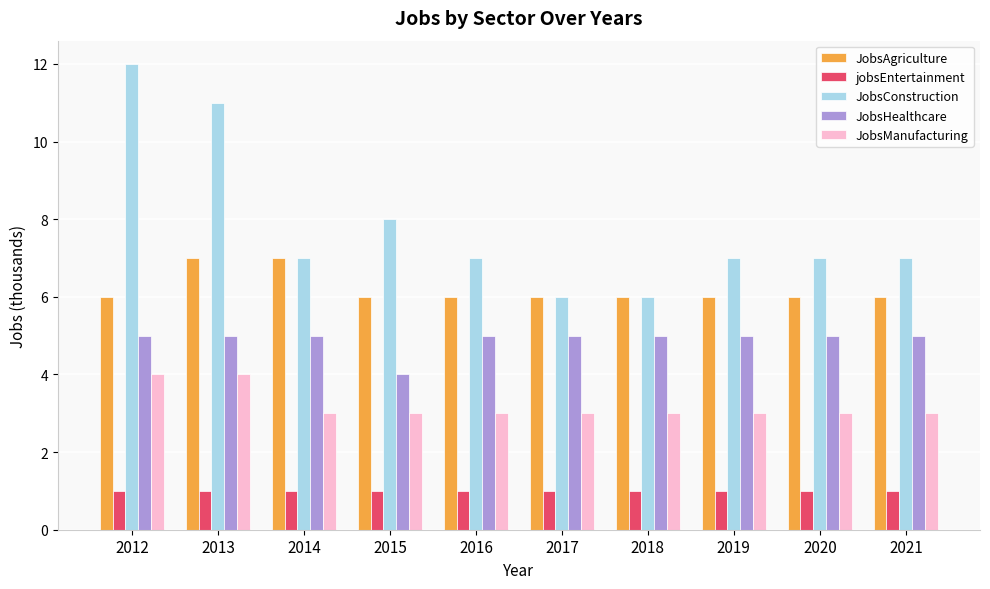

At which label is JobsConstruction closest to 9?

2015